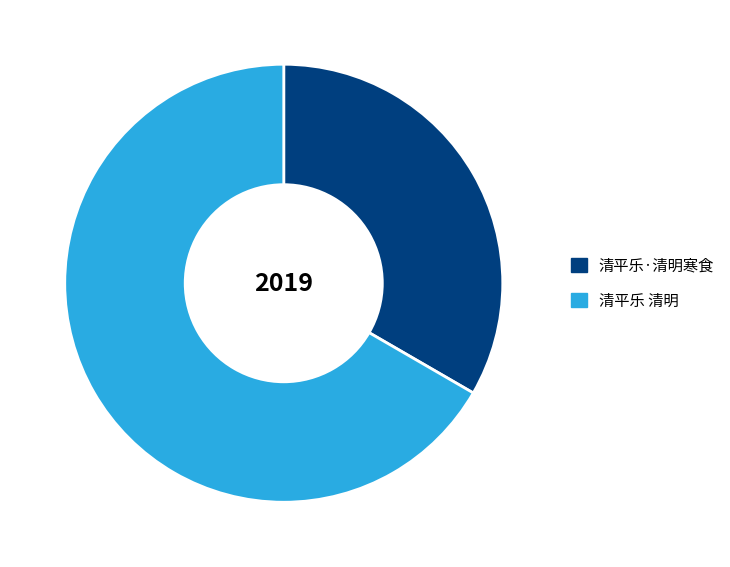

Is there a majority slice in this chart?

Yes